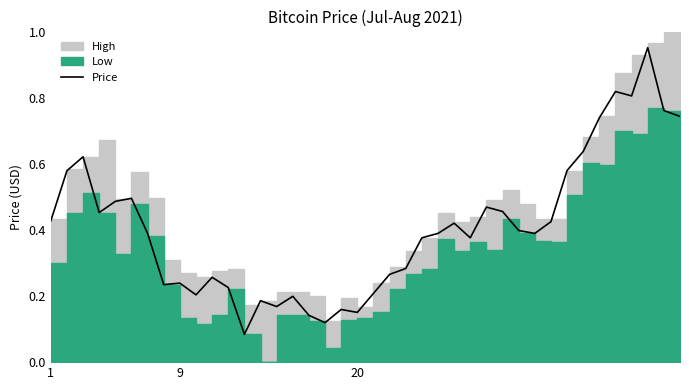

True or false: the data has more than 0 interior local peaks.

True